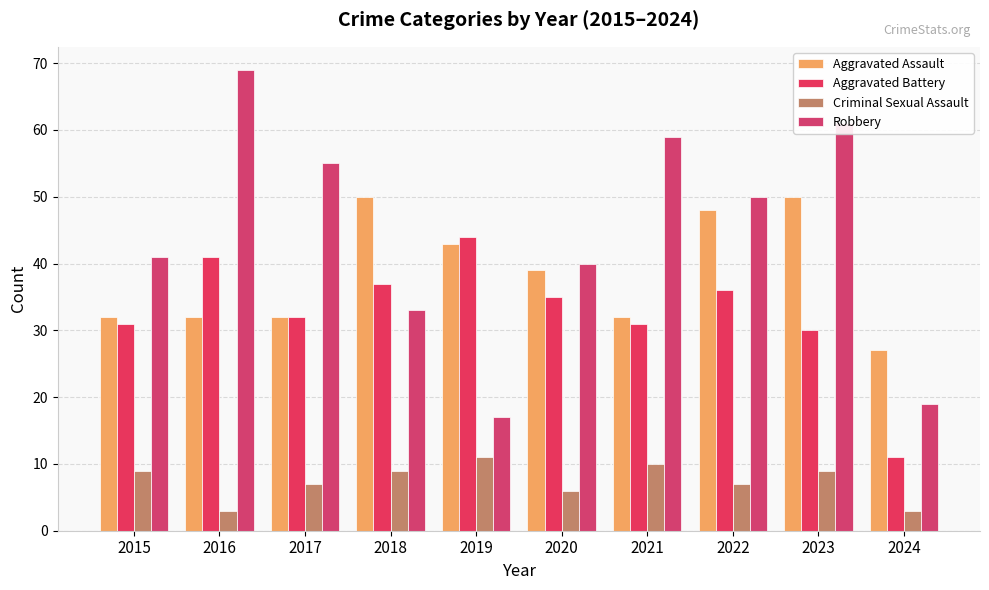

How many Criminal Sexual Assault values are between 6 and 9?

6